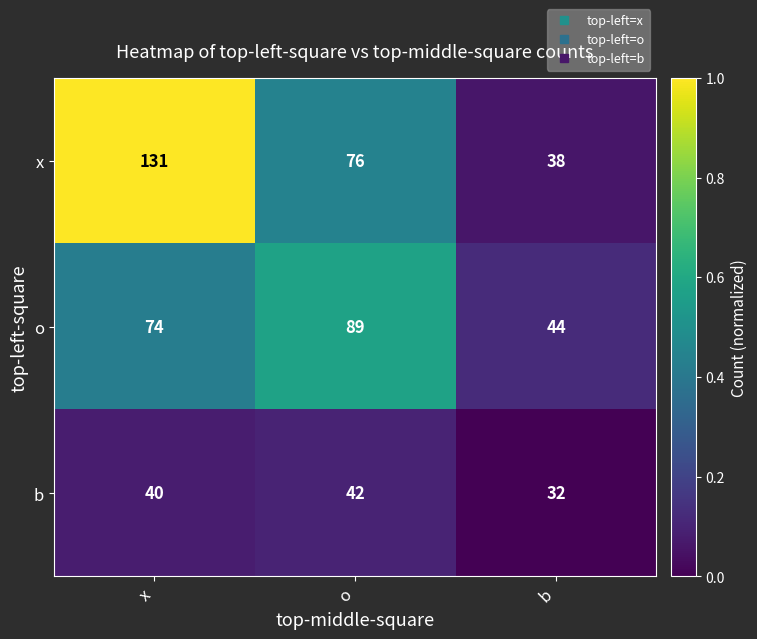

Which series changed the most between o and b?

o